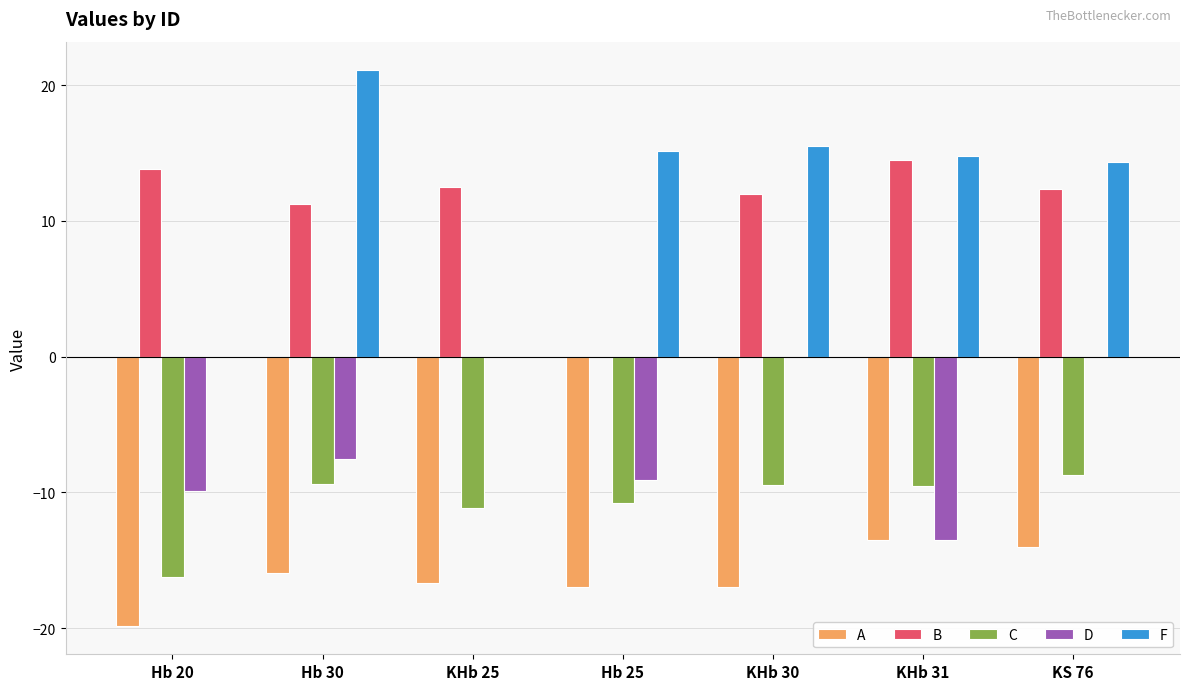

Which series changed the most between KHb 30 and KHb 31?

D